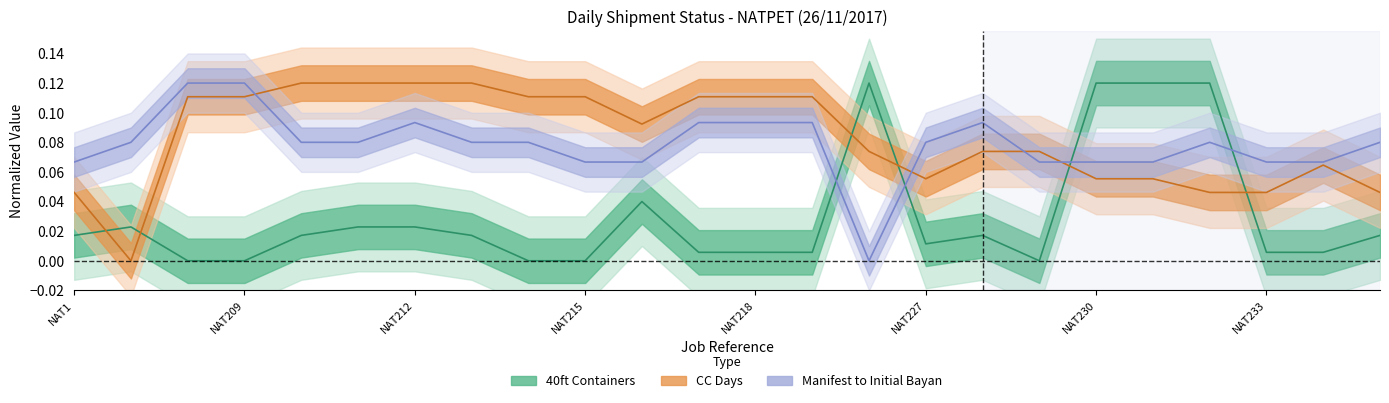

Reading right to left, list all the values displayed in this chart.

40ft Containers: 0.0	0.0	0.0	0.1	0.1	0.1	0.0	0.0	0.0	0.1	0.0	0.0	0.0	0.0	0.0	0.0	0.0	0.0	0.0	0.0	0.0	0.0	0.0	0.0
CC Days: 0.0	0.1	0.0	0.0	0.1	0.1	0.1	0.1	0.1	0.1	0.1	0.1	0.1	0.1	0.1	0.1	0.1	0.1	0.1	0.1	0.1	0.1	0.0	0.0
Manifest to Initial Bayan: 0.1	0.1	0.1	0.1	0.1	0.1	0.1	0.1	0.1	0.0	0.1	0.1	0.1	0.1	0.1	0.1	0.1	0.1	0.1	0.1	0.1	0.1	0.1	0.1